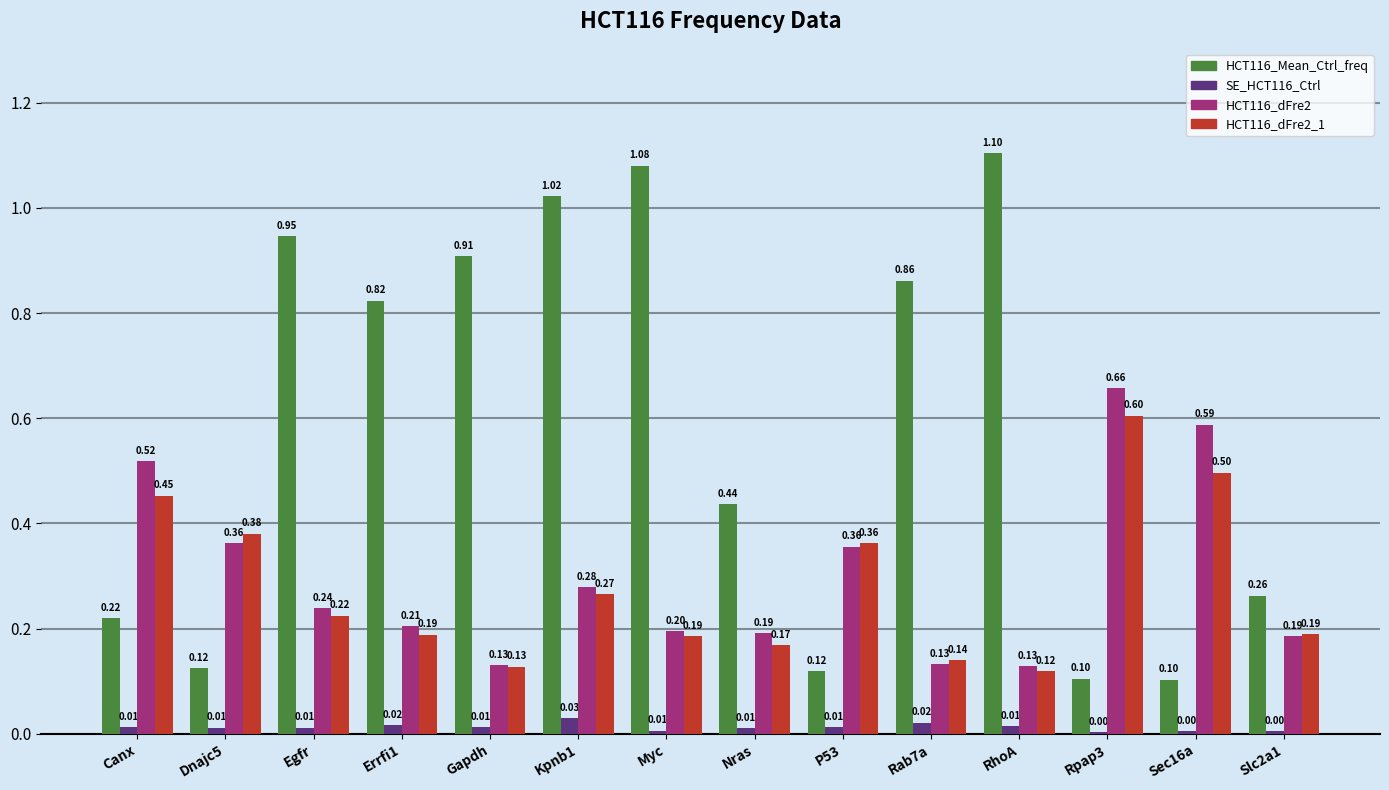

Which series has the widest spread of values?

HCT116_Mean_Ctrl_freq